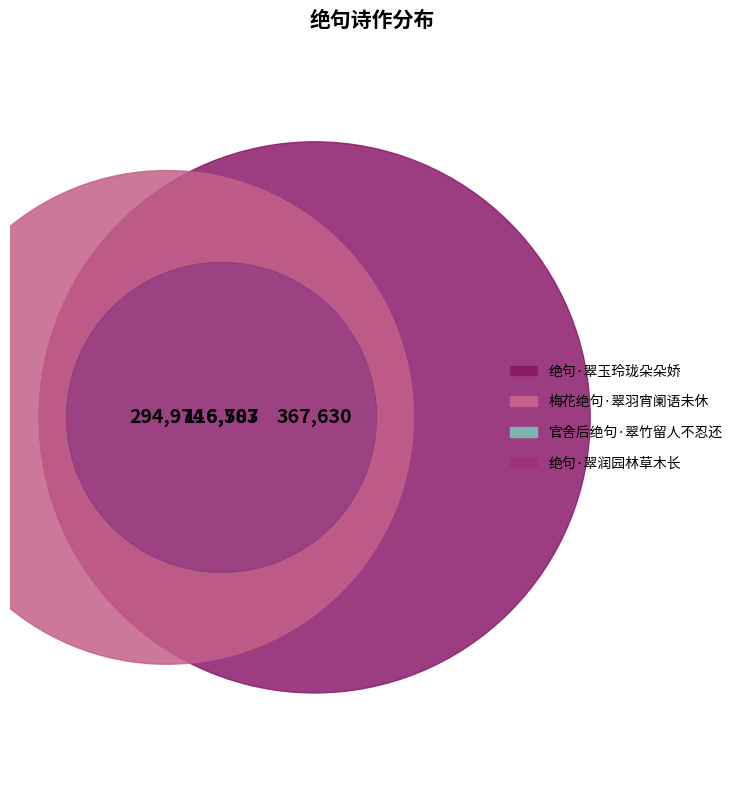

True or false: 绝句·翠润园林草木长 accounts for 5% of the total.

False